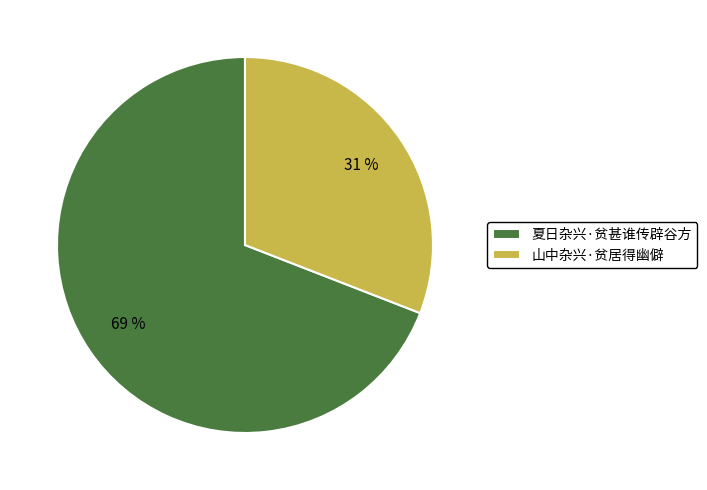

Count the number of slices in the pie.

2